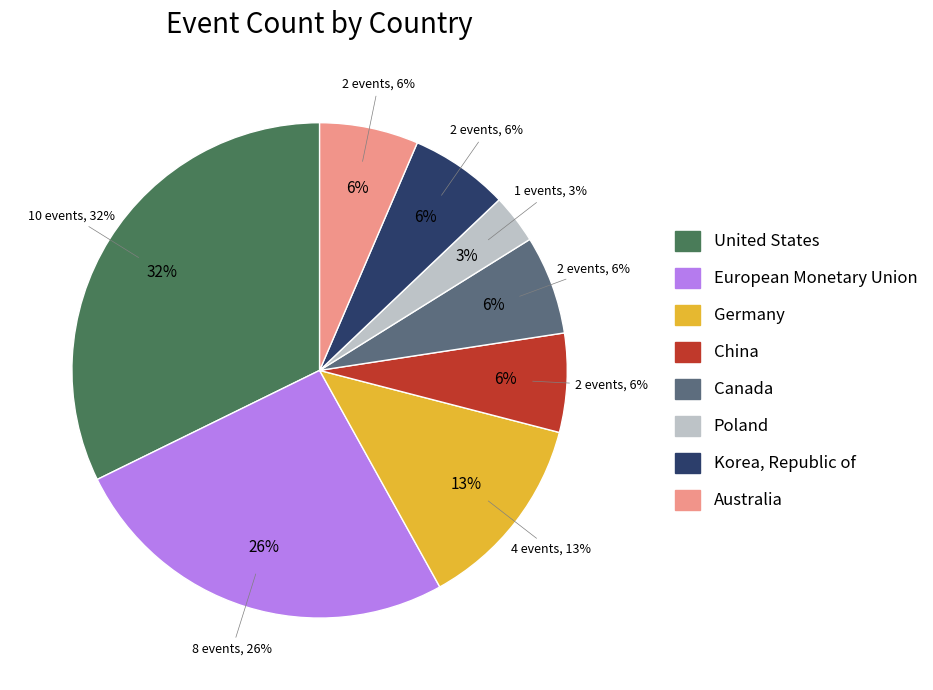

Is the sum of China and Korea, Republic of greater than half?

No